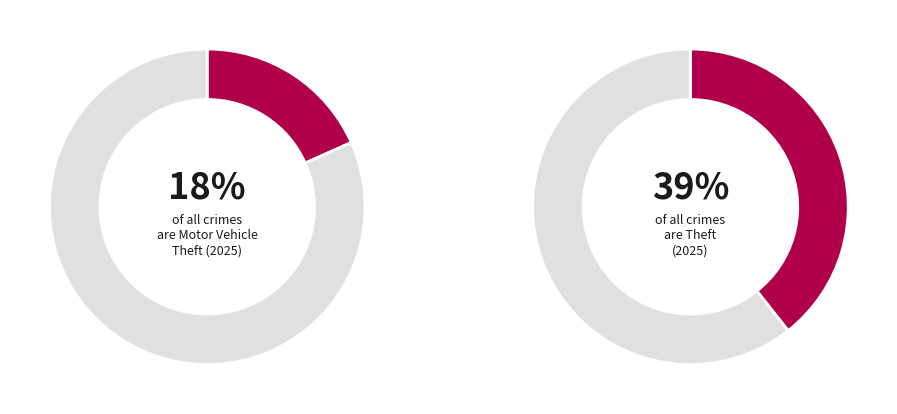

Is there a majority slice in this chart?

No